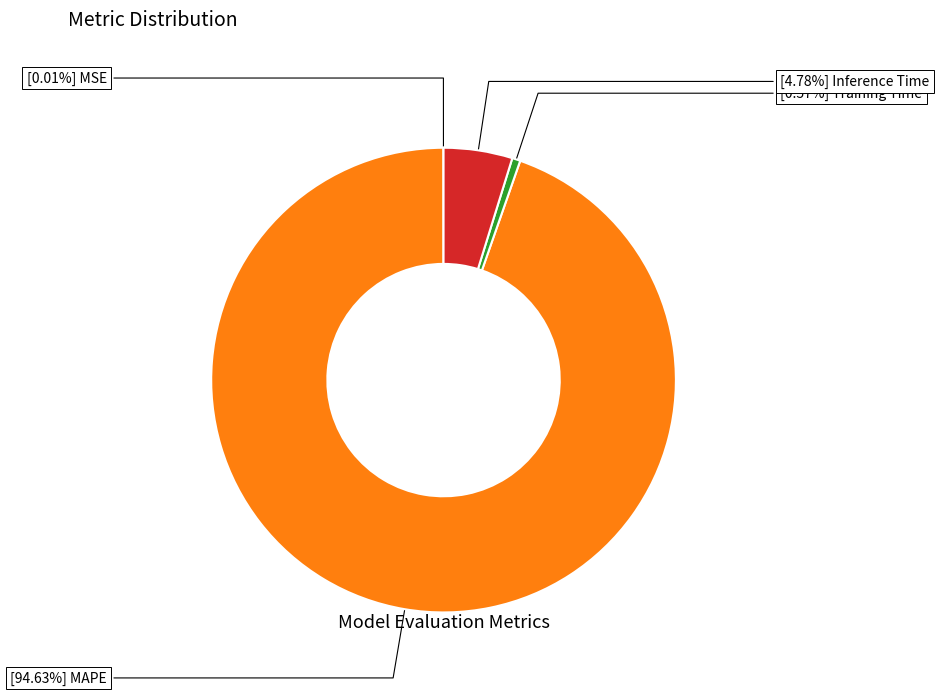

Is there a majority slice in this chart?

Yes